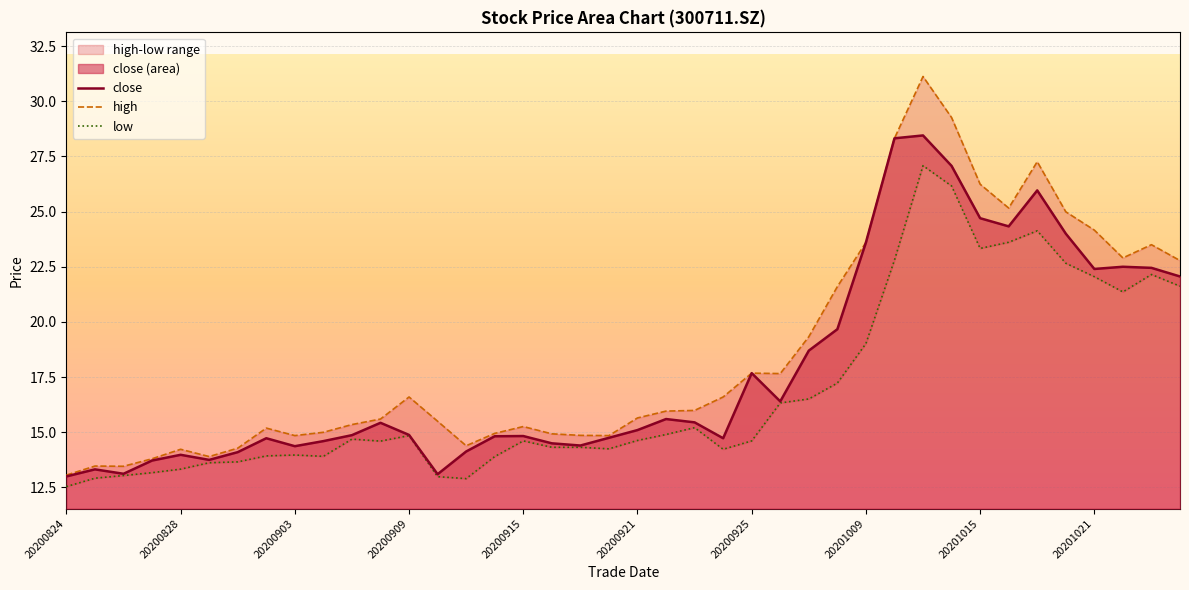

Rank the series by their average value, from lowest to highest.

low, close, high